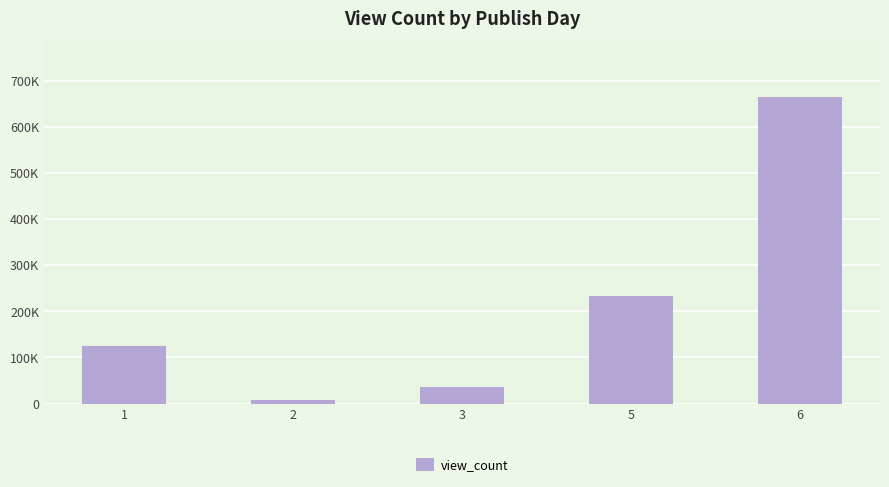

Approximately how many times larger is the value at 3 compared to 1?

0.3